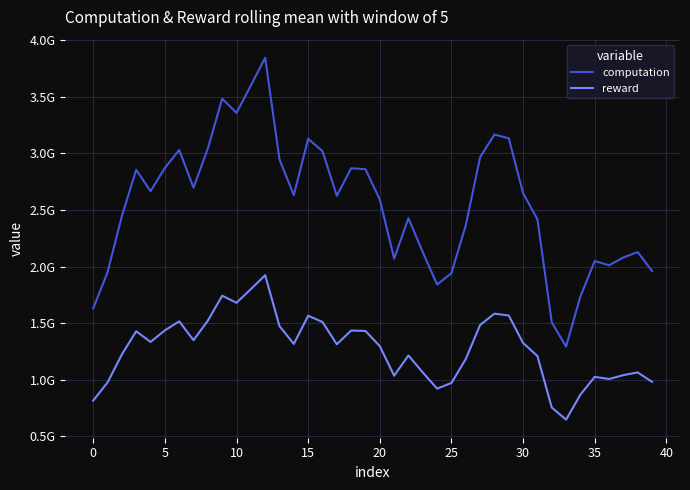

Is this an area chart (filled region under the line)?

No